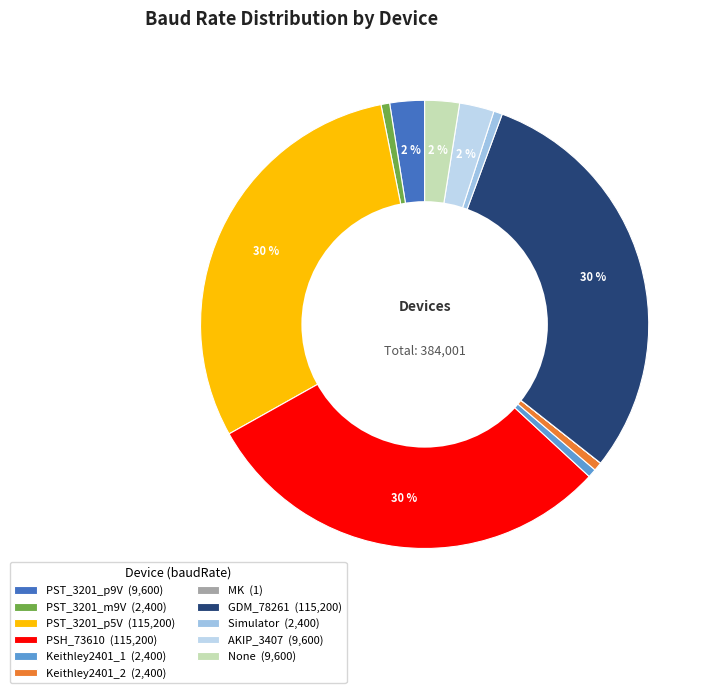

What percentage is the GDM_78261 slice, to the nearest percent?

30%